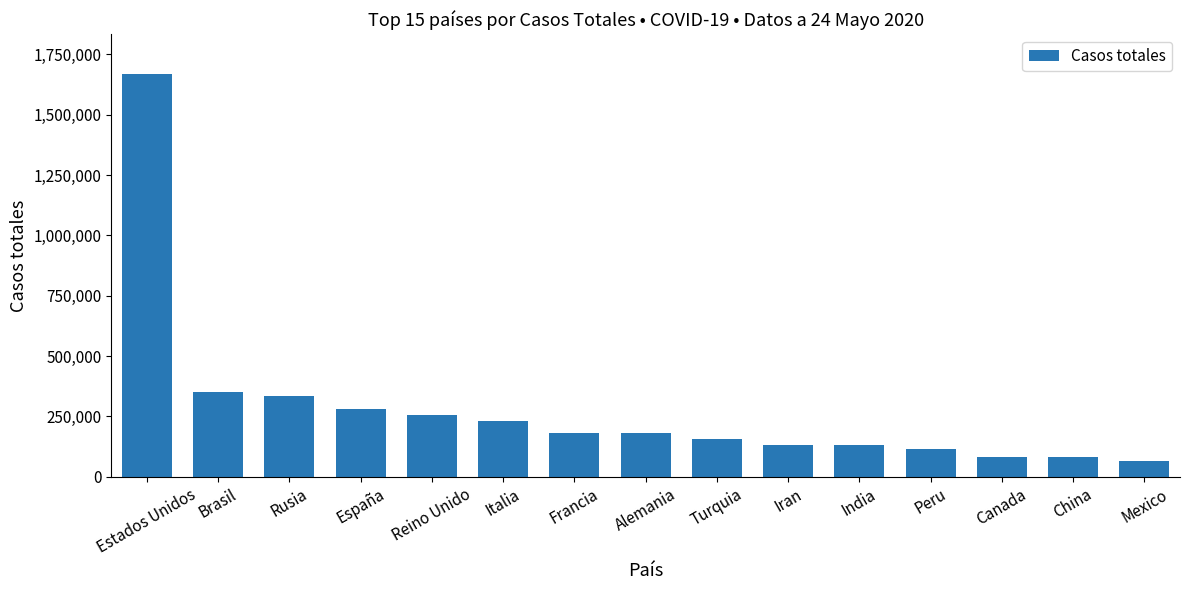

Which has a higher value, India or Alemania?

Alemania